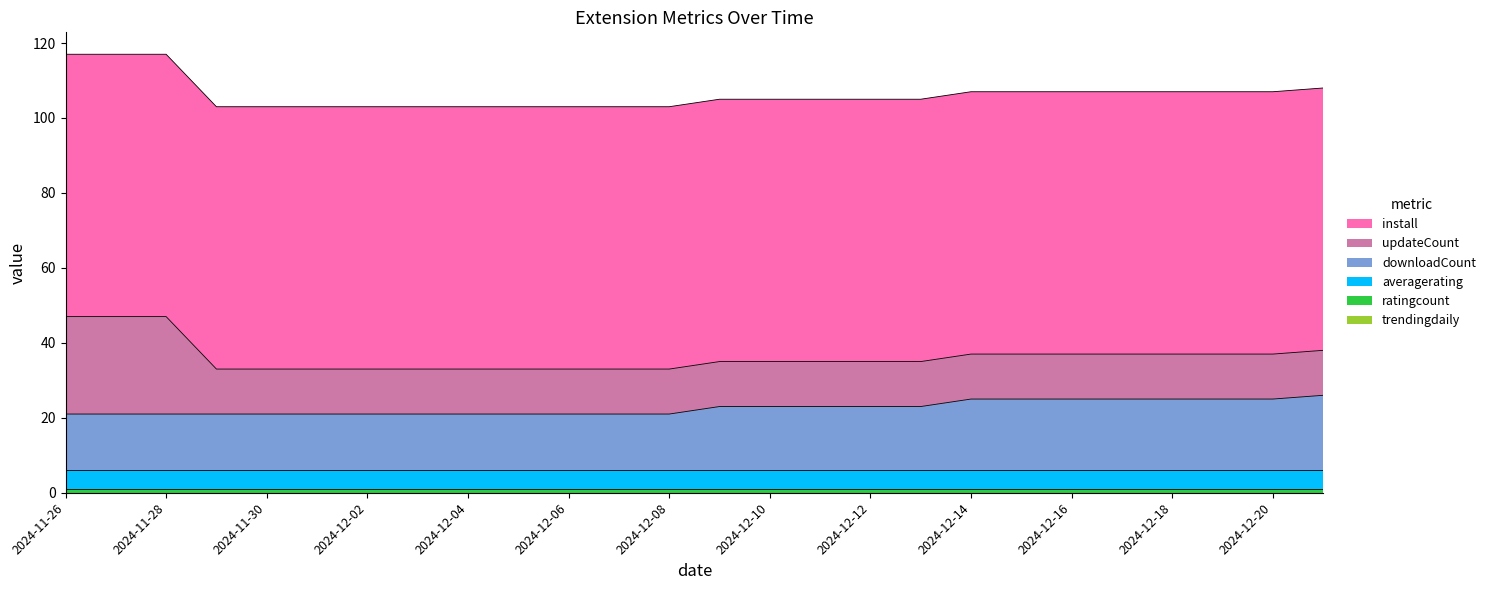

Which series has the largest total across all categories?

install